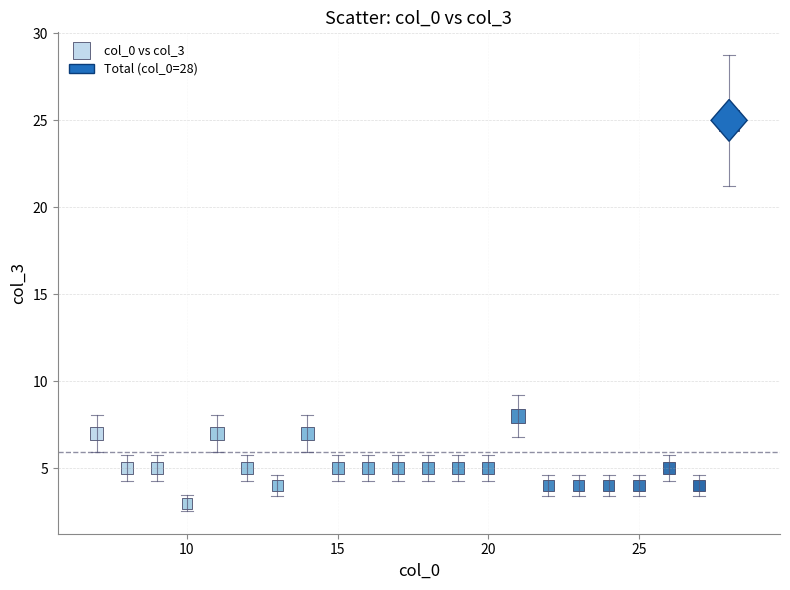

What is the range of Y values (max minus min)?

22